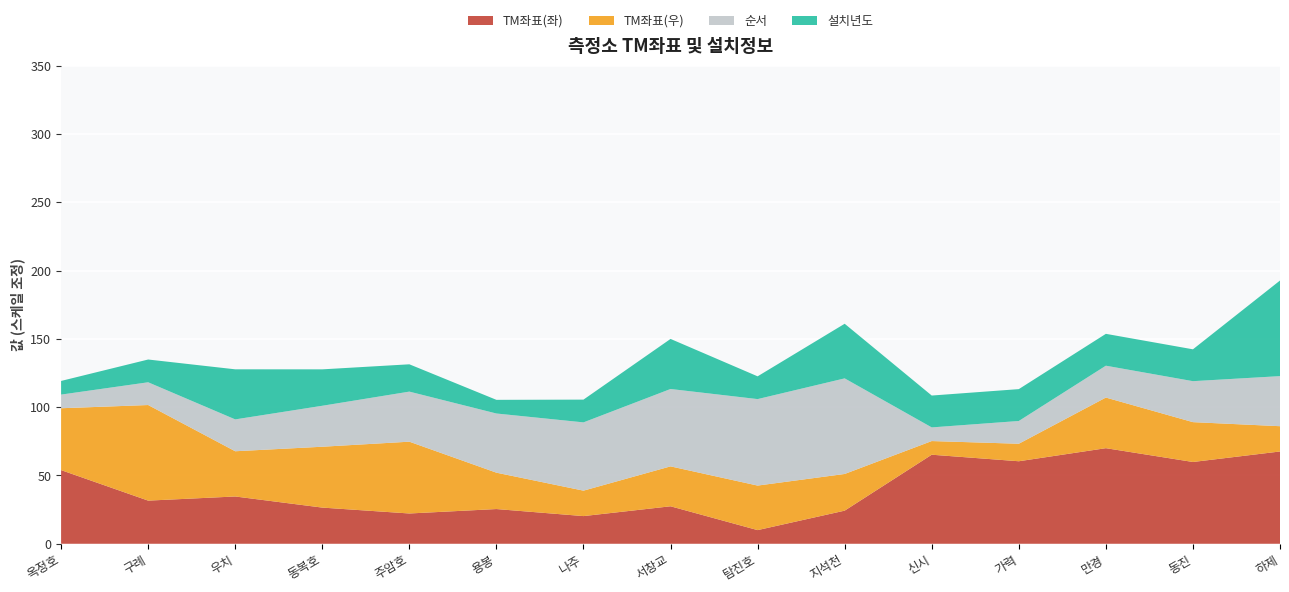

Reading left to right, extract all data points from this chart.

TM좌표(좌): 35.6	35.2	35.2	35.1	35.0	35.1	35.0	35.1	34.8	35.0	35.8	35.7	35.9	35.7	35.9
TM좌표(우): 127.1	127.5	126.9	127.1	127.2	126.8	126.6	126.8	126.9	126.8	126.5	126.5	127.0	126.8	126.6
순서: 1.0	2.0	3.0	4.0	5.0	6.0	7.0	8.0	9.0	10.0	1.0	2.0	3.0	4.0	5.0
설치년도: 2004.0	2006.0	2012.0	2009.0	2007.0	2004.0	2006.0	2012.0	2006.0	2013.0	2008.0	2008.0	2008.0	2008.0	2022.0